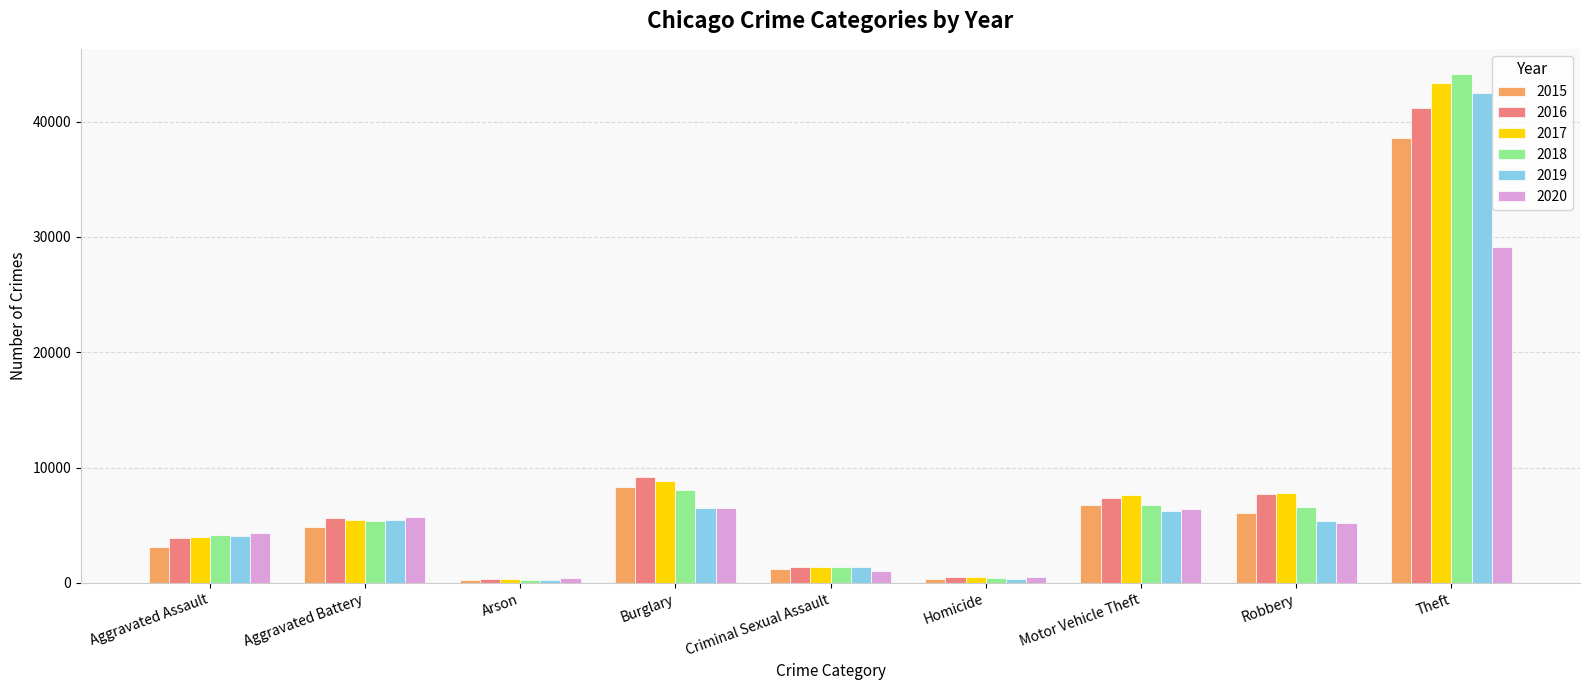

Where is 2017 nearest to the value 21823?

Burglary